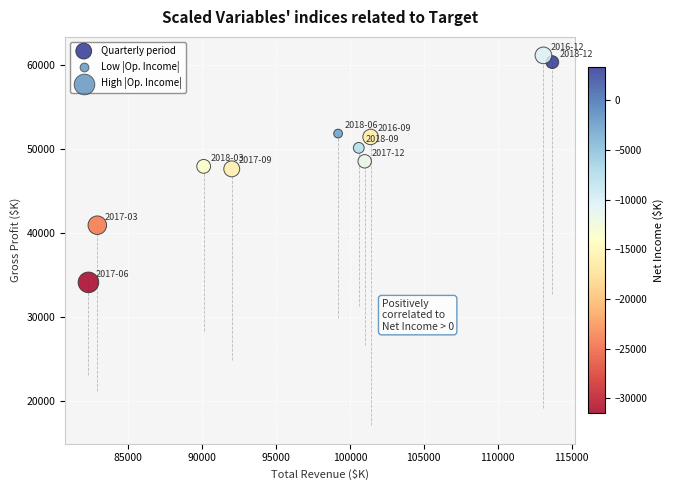

What is the average Y value?

49370